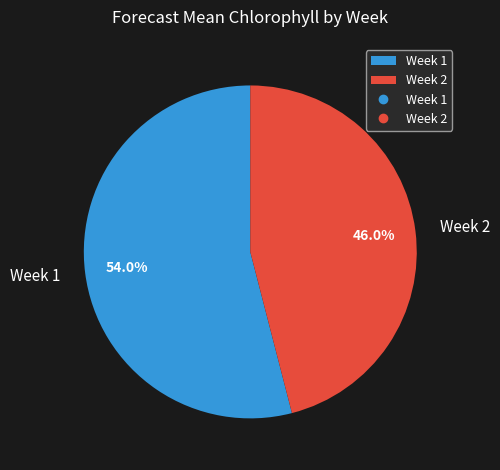

How many segments does this pie chart have?

2